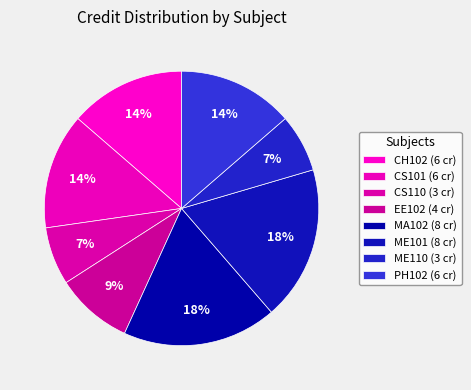

Combined, do CS110 and CH102 account for over 50%?

No